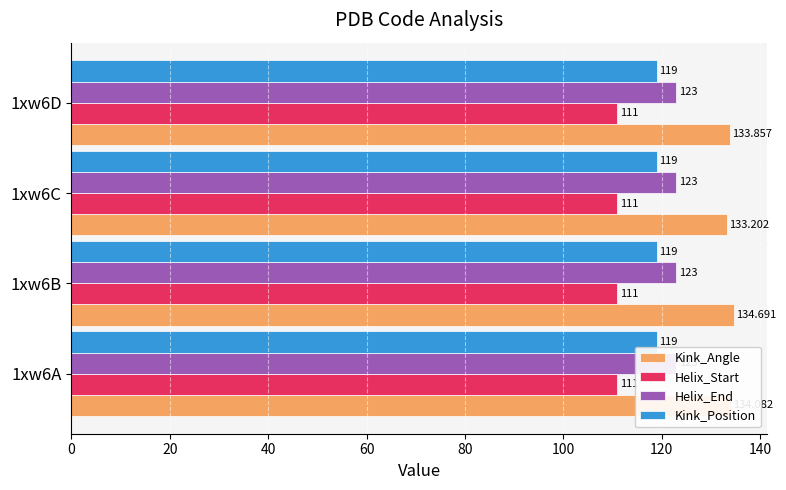

Which series has the largest range (max minus min)?

Kink_Angle